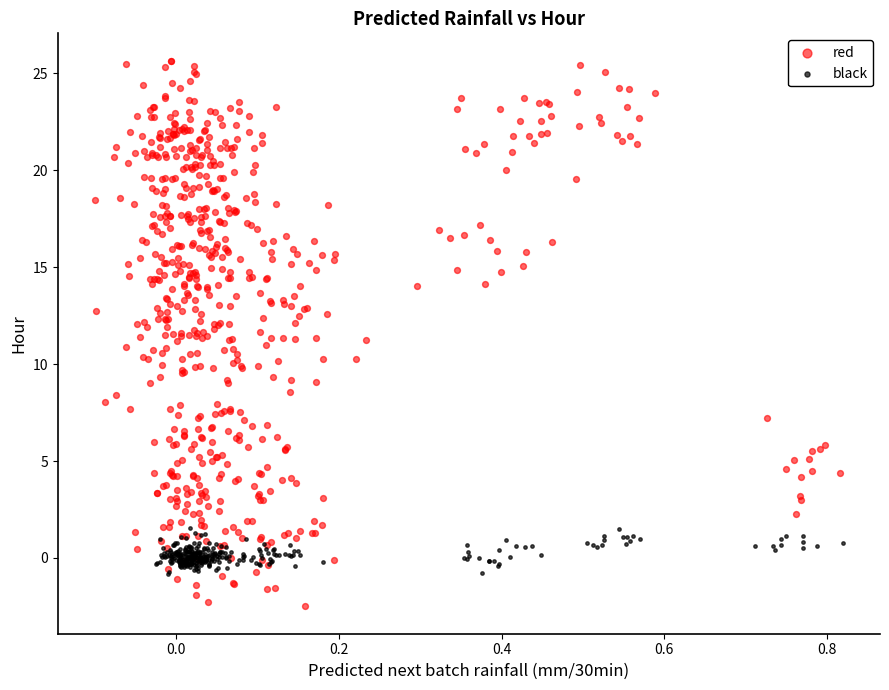

Which series reaches the maximum Y coordinate?

red